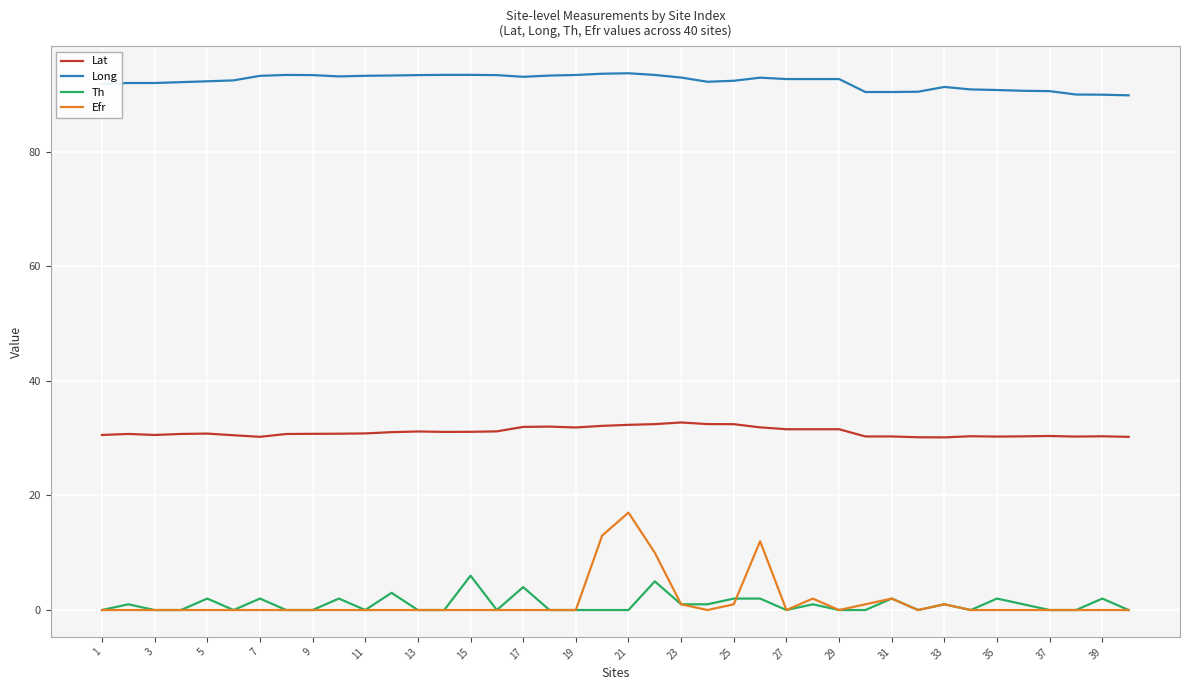

Which series has the largest total across all categories?

Long